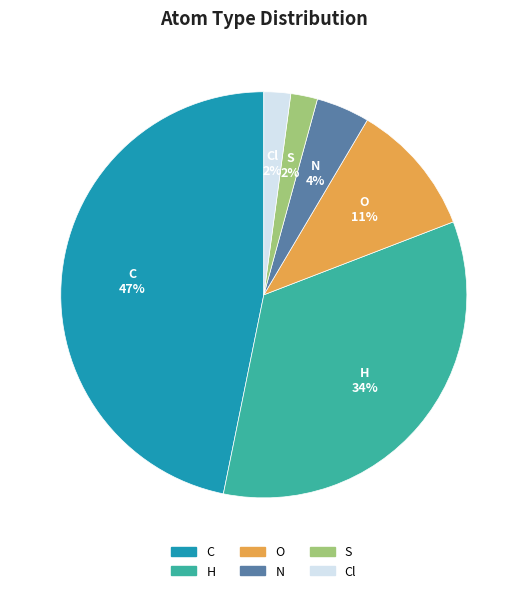

True or false: O accounts for 11% of the total.

True